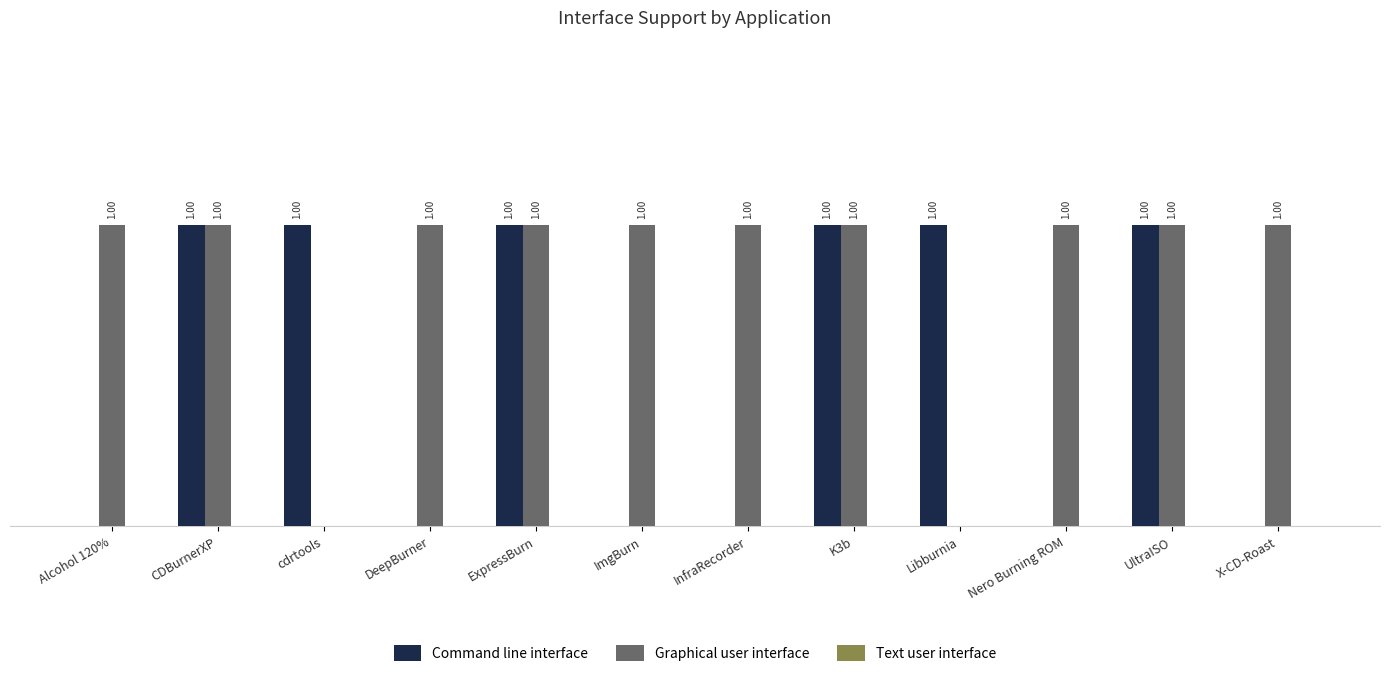

Which series has the largest total across all categories?

Graphical user interface